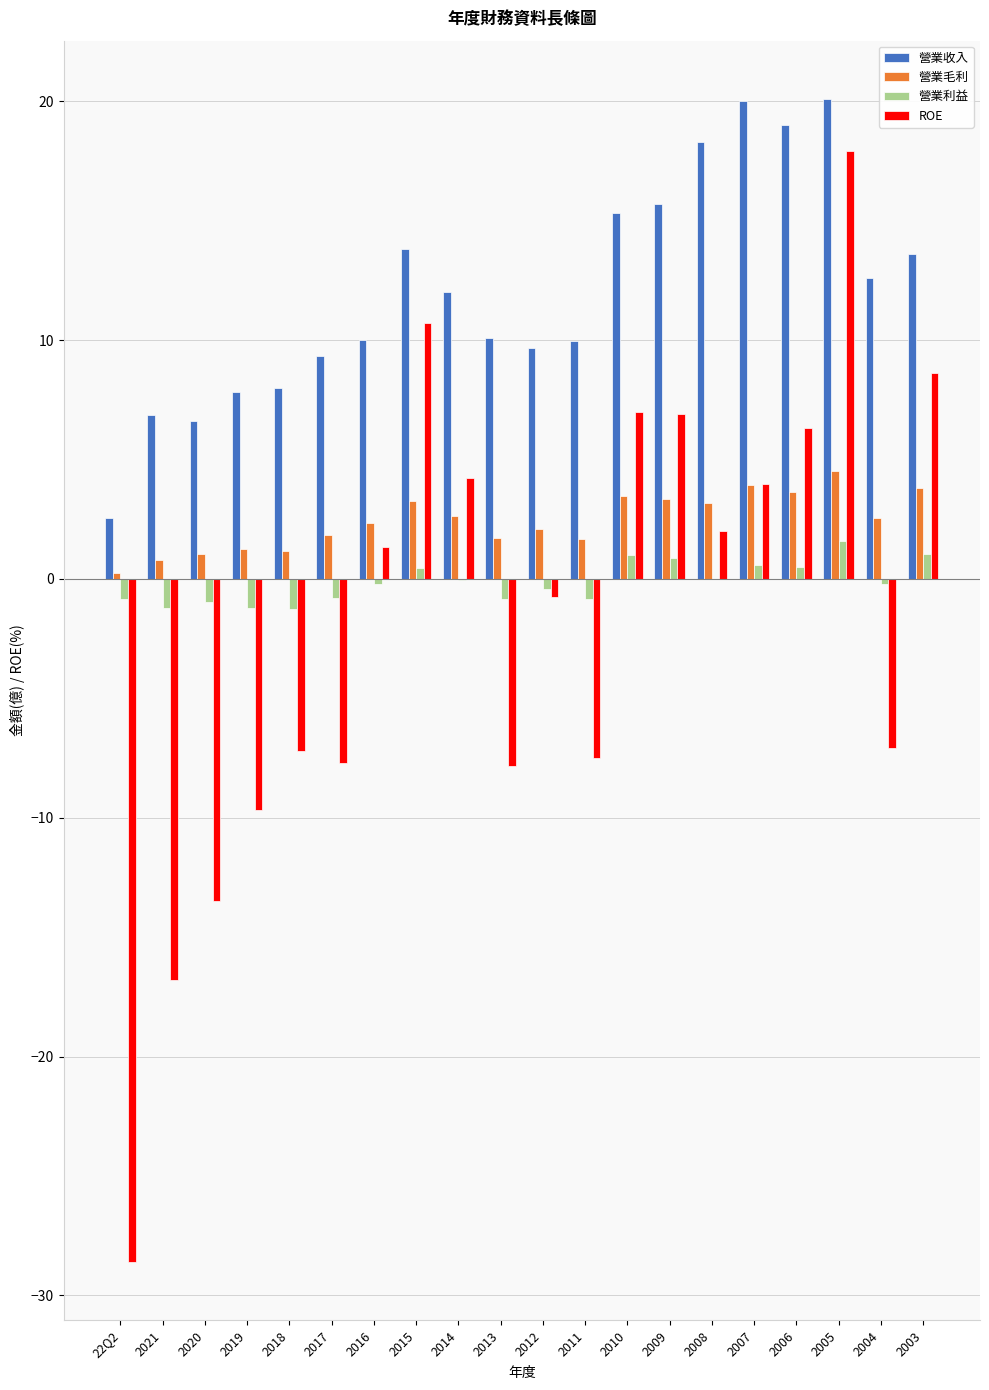

What is the maximum value for 營業收入?

20.1